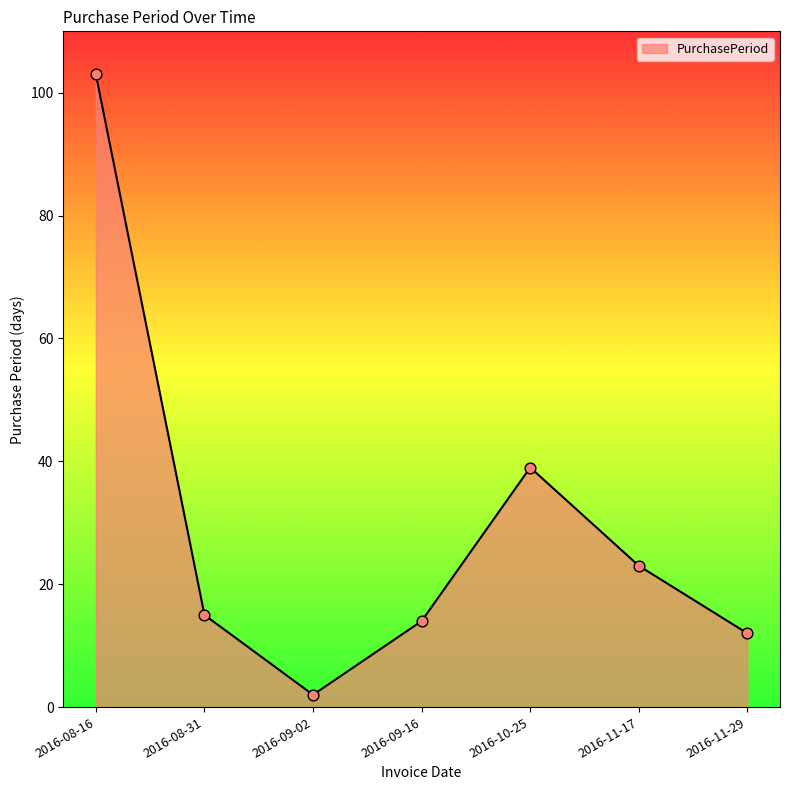

Between 2016-09-16 and 2016-11-29, which is larger?

2016-09-16